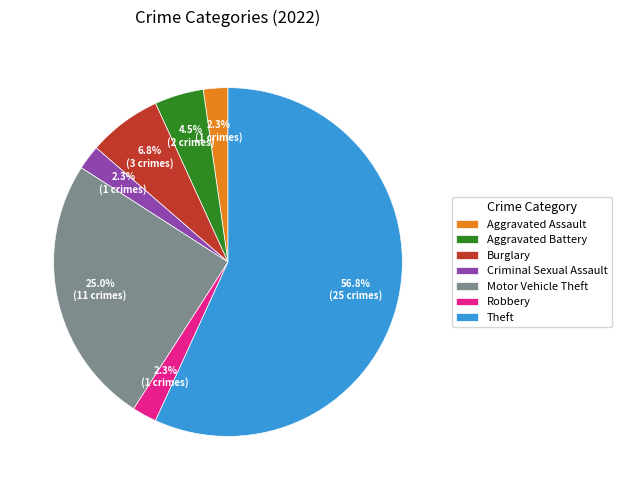

What portion of the pie excludes Motor Vehicle Theft?

75.0%